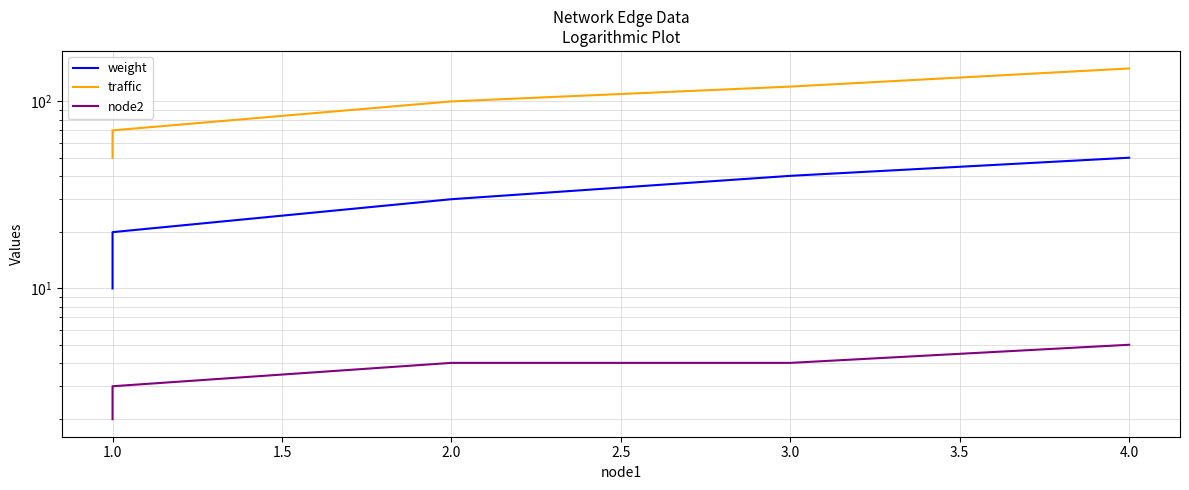

How many data points does each series have?

5